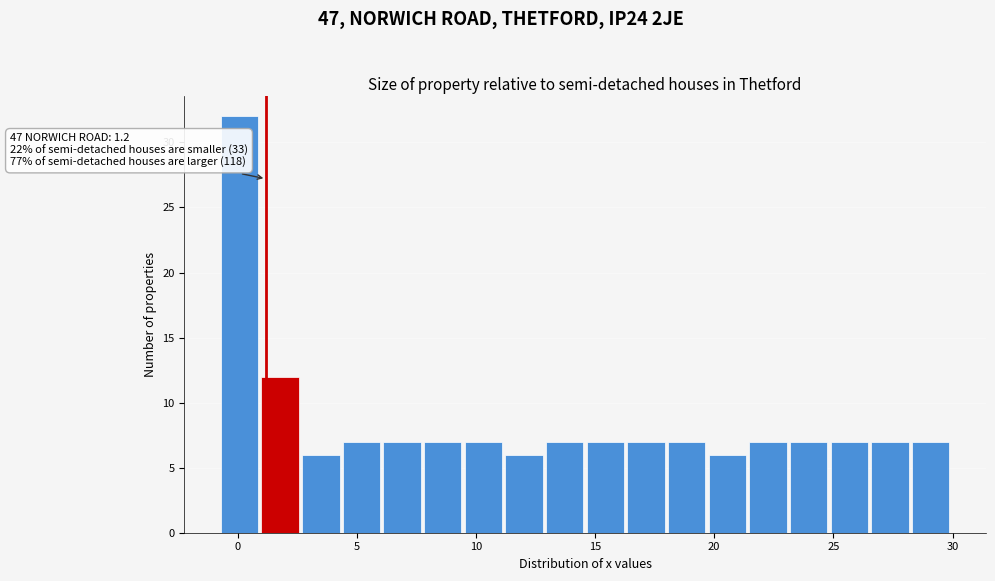

Read against the x-axis, roughly where is the centre of the tallest bar?

0.0